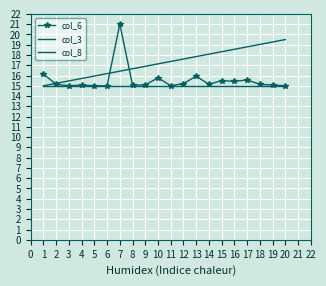

True or false: col_8 and col_6 intersect in this chart.

False